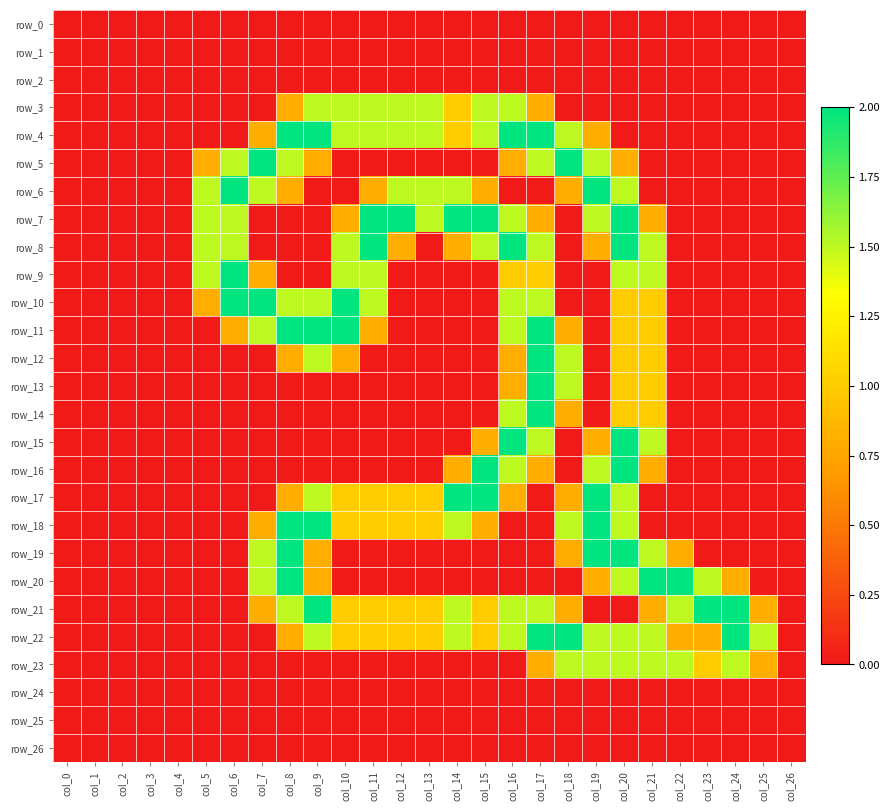

Which series has the largest total across all categories?

row_22